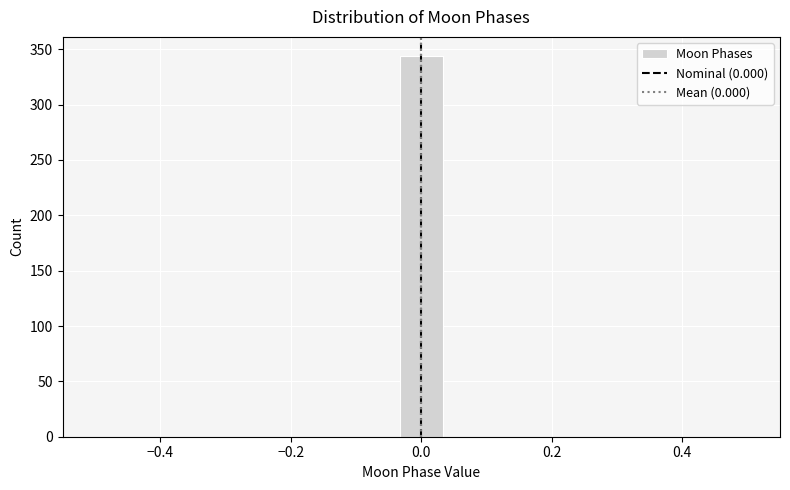

Read against the x-axis, roughly where is the centre of the tallest bar?

0.00